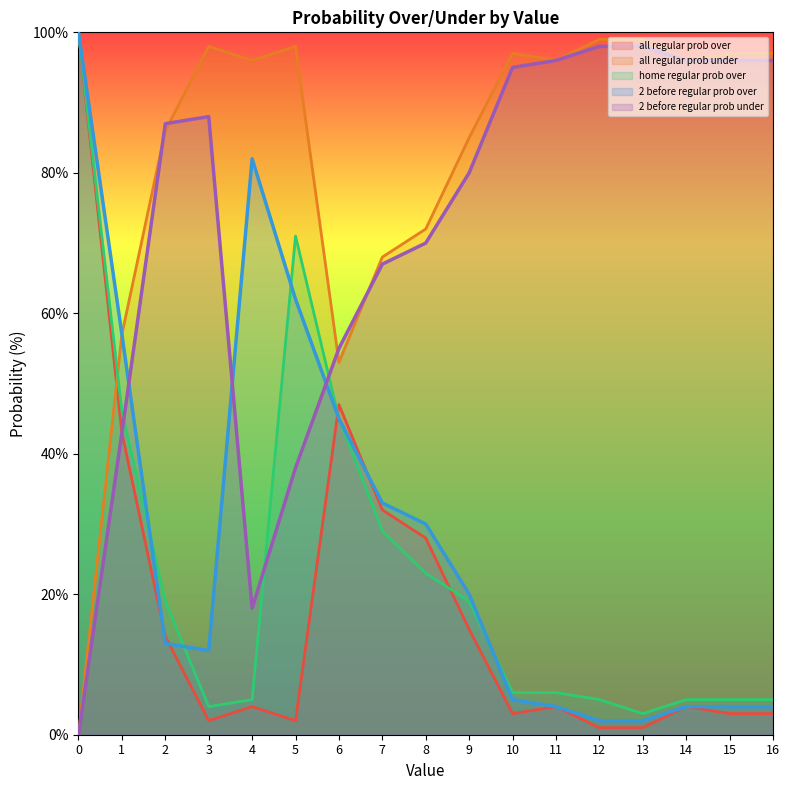

Reading left to right, list all the values displayed in this chart.

all regular prob over: 100	43	14	2	4	2	47	32	28	15	3	4	1	1	4	3	3
all regular prob under: 0	57	86	98	96	98	53	68	72	85	97	96	99	99	96	97	97
home regular prob over: 100	46	19	4	5	71	45	29	23	19	6	6	5	3	5	5	5
2 before regular prob over: 100	57	13	12	82	62	45	33	30	20	5	4	2	2	4	4	4
2 before regular prob under: 0	43	87	88	18	38	55	67	70	80	95	96	98	98	96	96	96